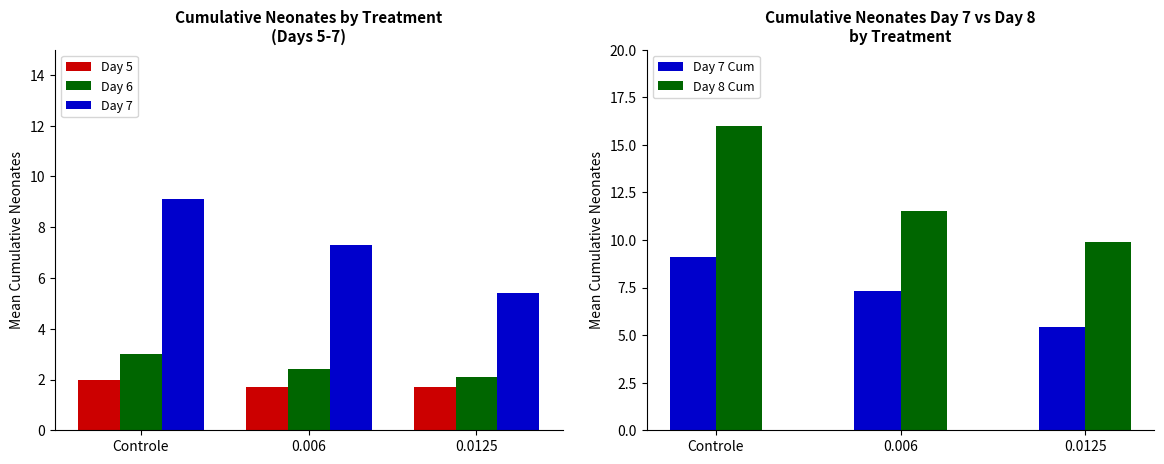

The value of Day 7 at 0.0125 is 5.4. True or false?

True